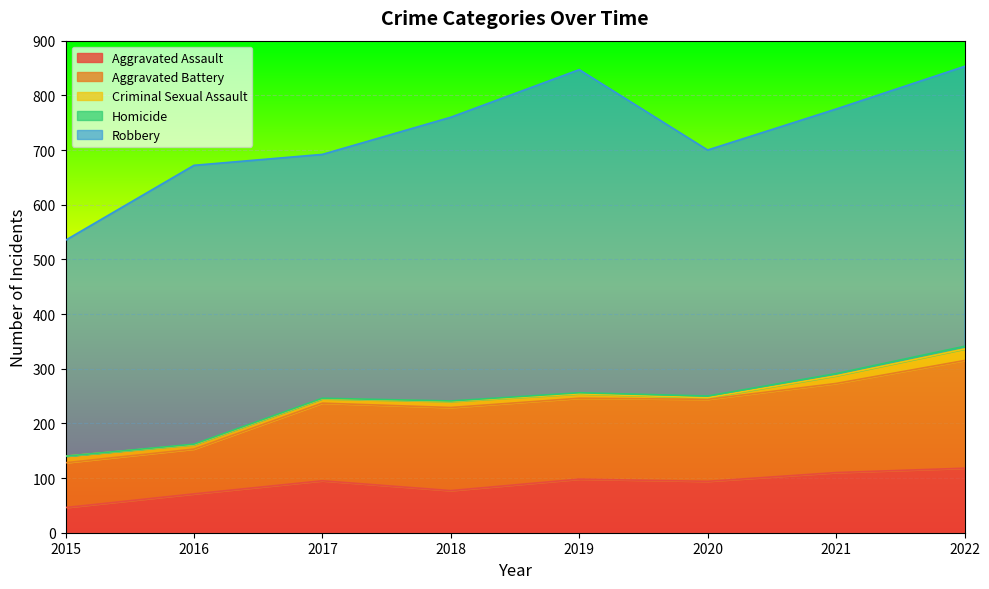

What is the difference between the second highest and second lowest values in the Aggravated Assault series?

39